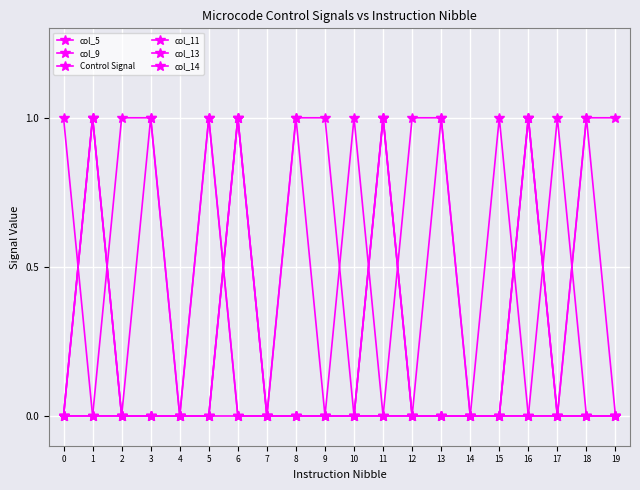

Which series has the largest total across all categories?

col_9